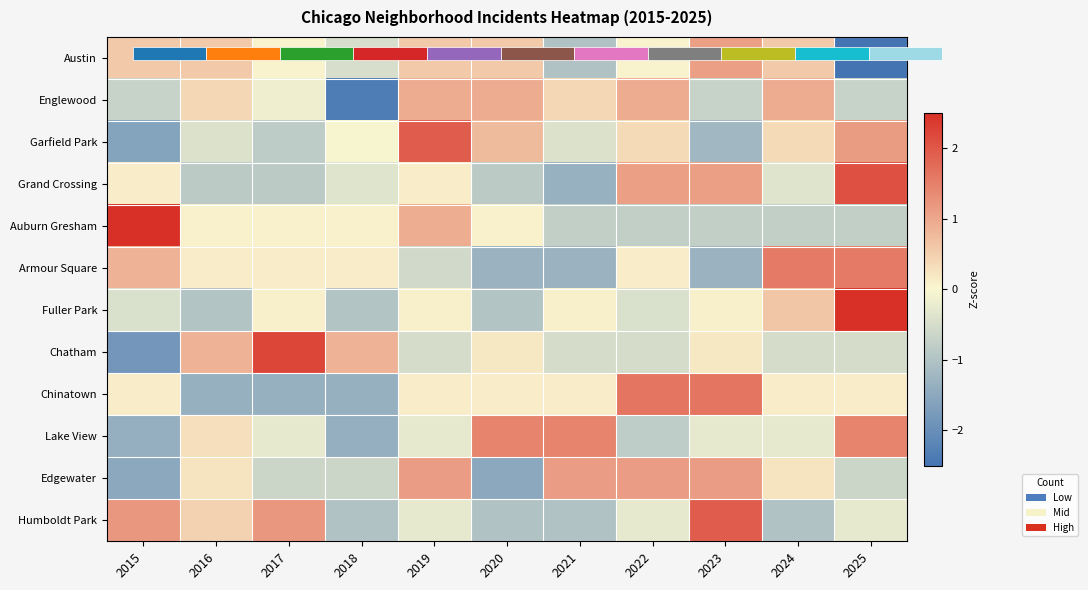

What is the difference between the second highest and second lowest values in the Armour Square series?

2.9